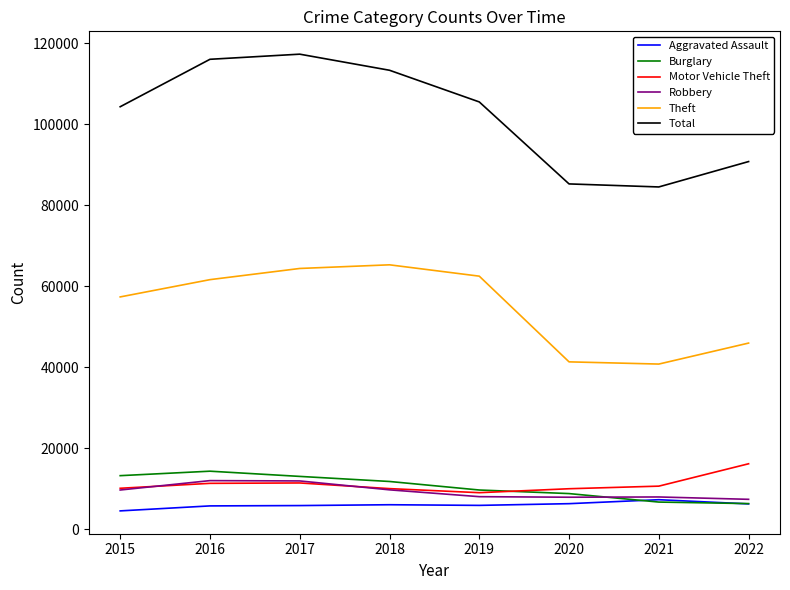

Which series has the largest range (max minus min)?

Total